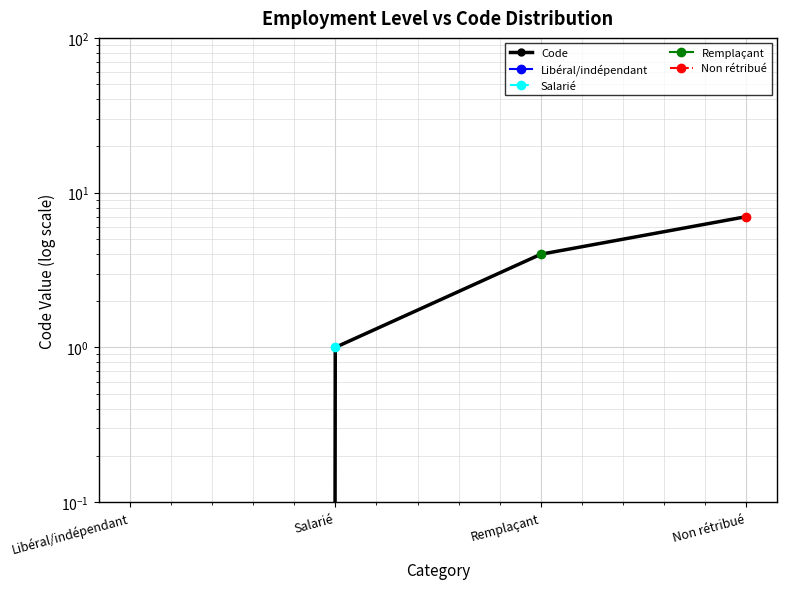

How many lines are shown in the chart?

1